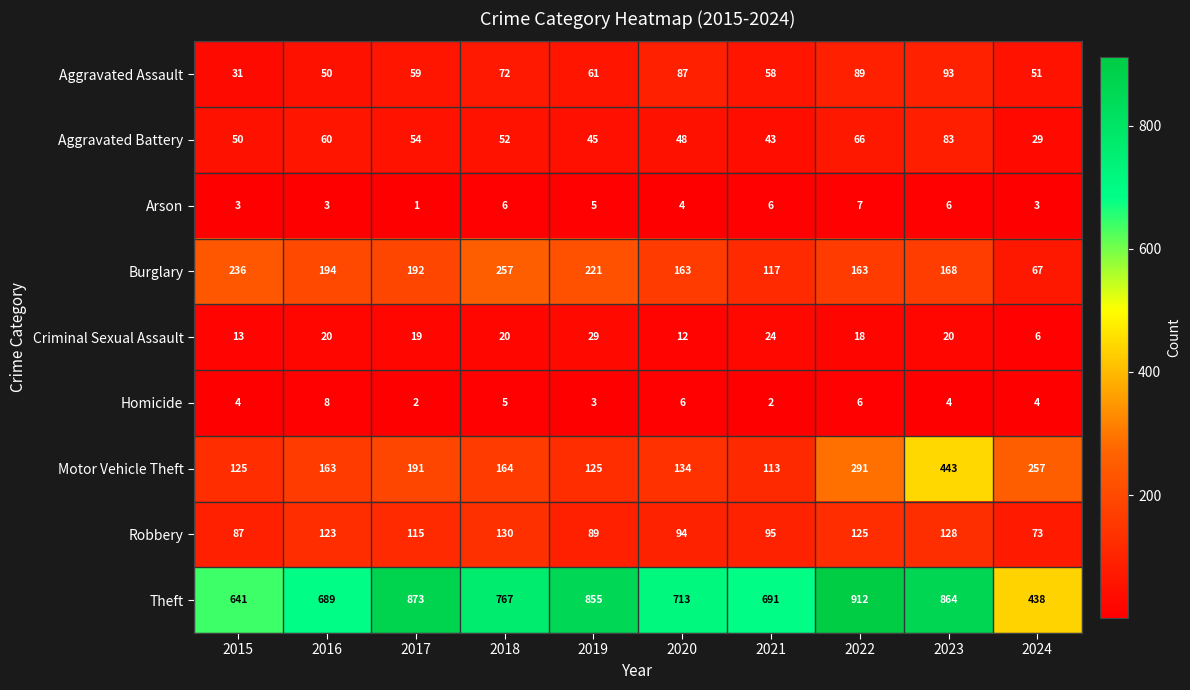

What is the sum of the Criminal Sexual Assault values at 2018 and 2017?

39